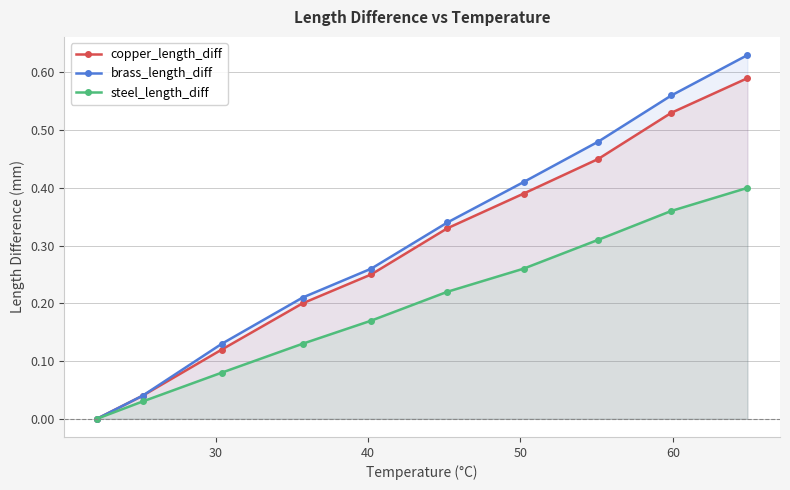

Reading left to right, extract all data points from this chart.

copper_length_diff: 0.0	0.0	0.1	0.2	0.2	0.3	0.4	0.5	0.5	0.6
brass_length_diff: 0.0	0.0	0.1	0.2	0.3	0.3	0.4	0.5	0.6	0.6
steel_length_diff: 0.0	0.0	0.1	0.1	0.2	0.2	0.3	0.3	0.4	0.4